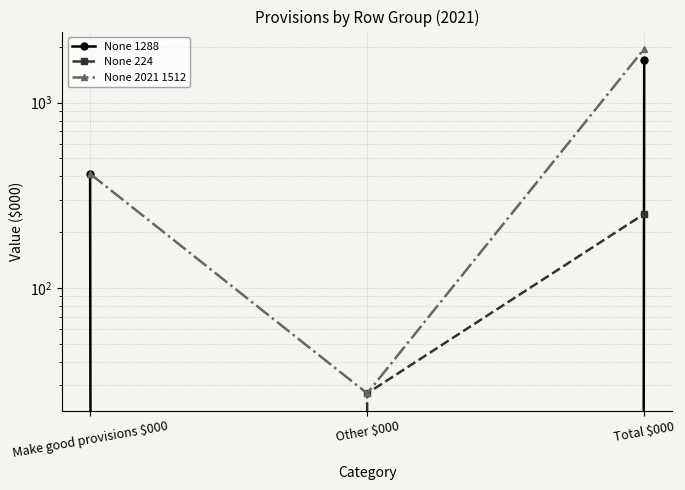

What is the lowest value of the None 2021 1512 series?

27